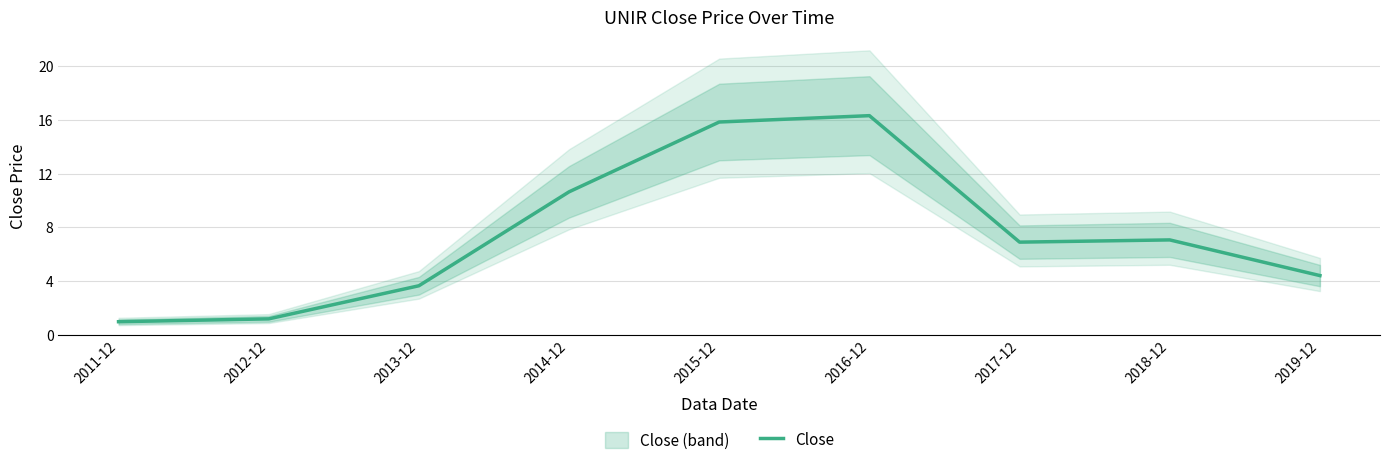

What is the change in value from 2012-12 to 2017-12?

+5.7